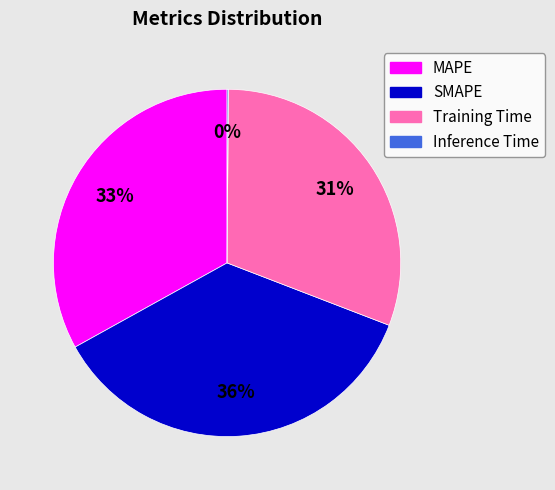

What is the largest slice in the pie chart?

SMAPE